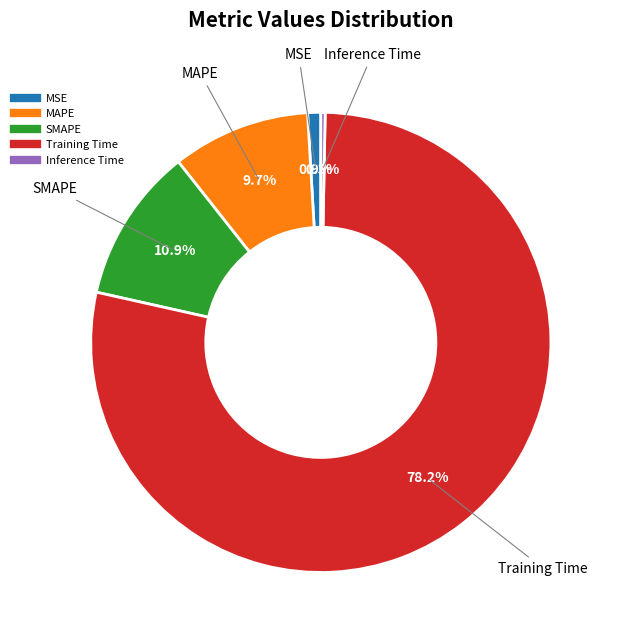

How many slices are in this pie chart?

5